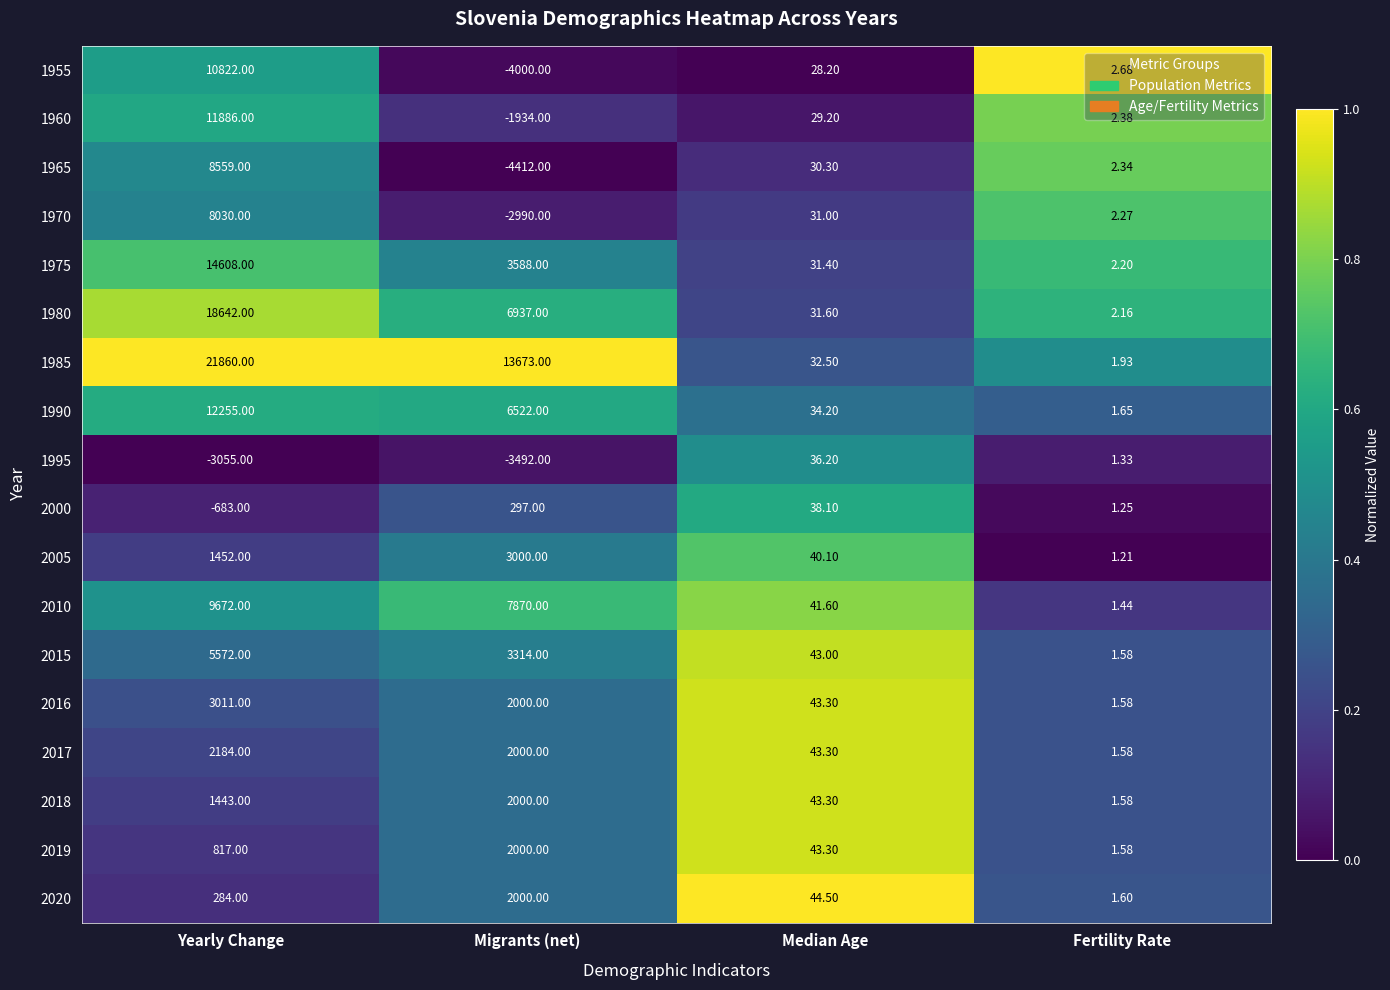

At which category does the chart reach its minimum across all series?

Migrants (net)